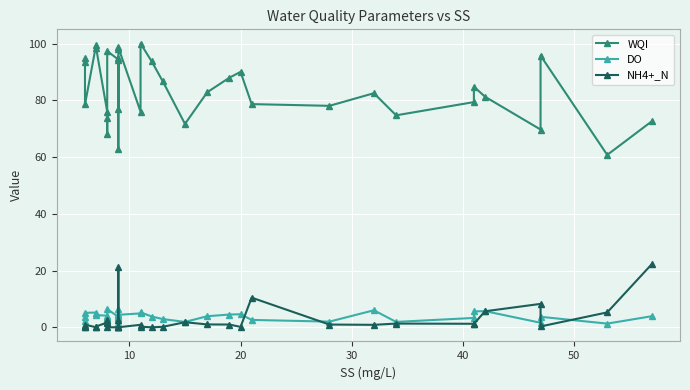

Rank the series at 20 from lowest to highest value.

NH4+_N, DO, WQI